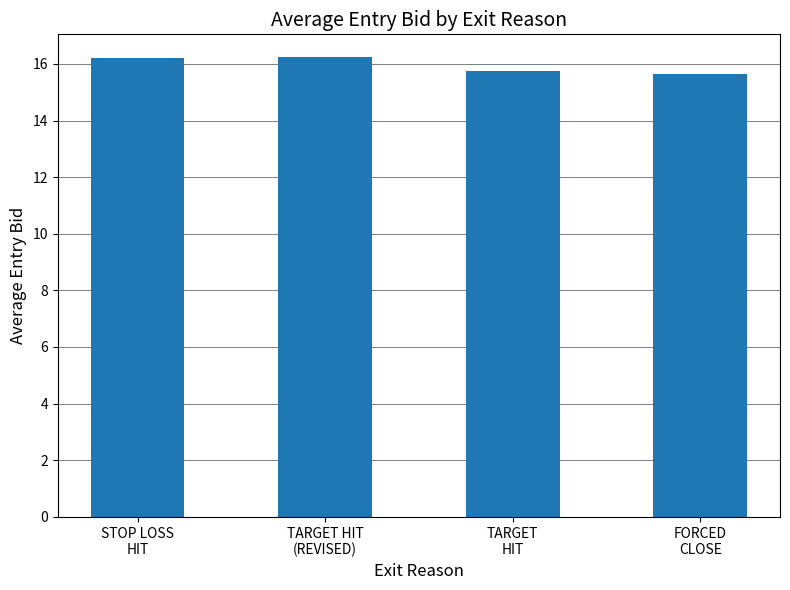

How many bars are there in total?

4